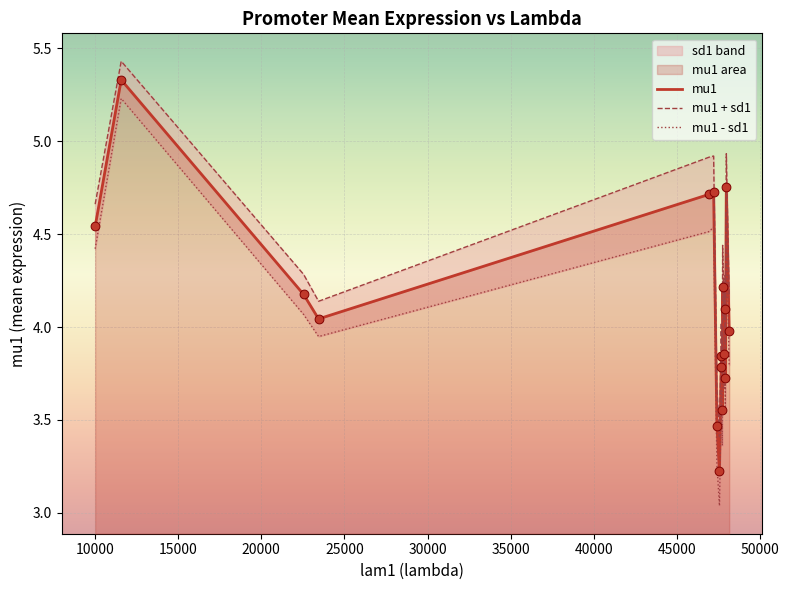

Which series contains the lowest Y value?

sd1